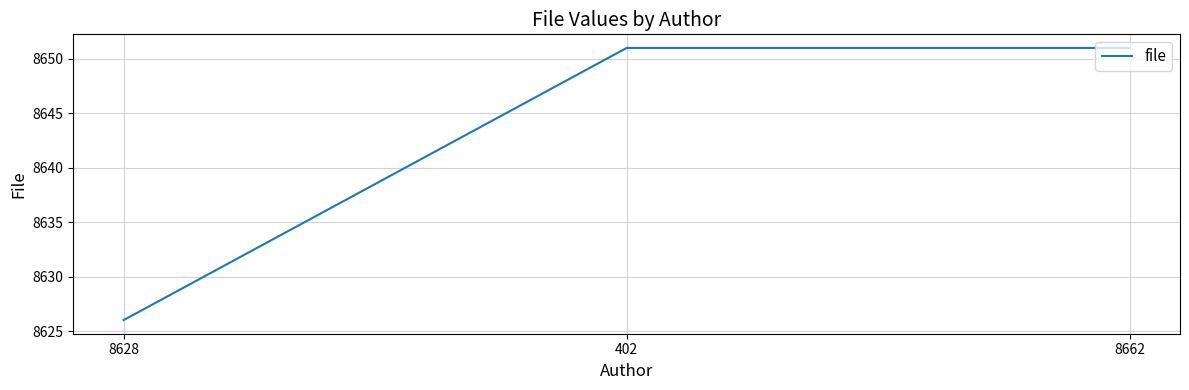

What position from the right is 8662?

1